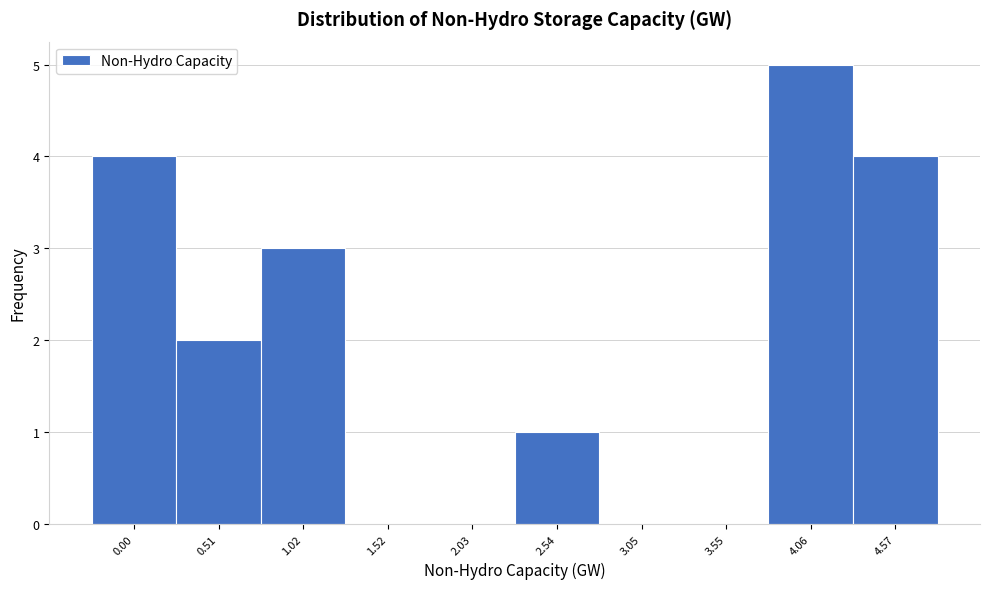

Reading left to right, list all the values displayed in this chart.

0.00=4	0.51=2	1.02=3	1.52=0	2.03=0	2.54=1	3.05=0	3.55=0	4.06=5	4.57=4